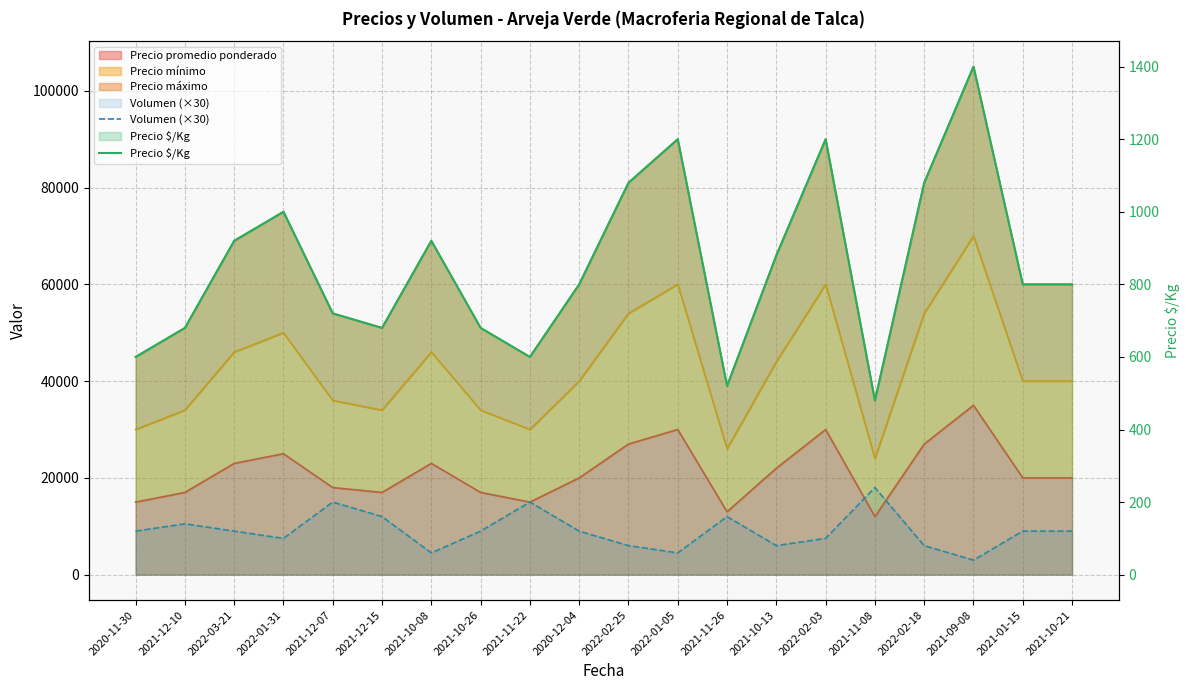

The Precio $/Kg series shows 1809 at 2022-01-05. True or false?

False